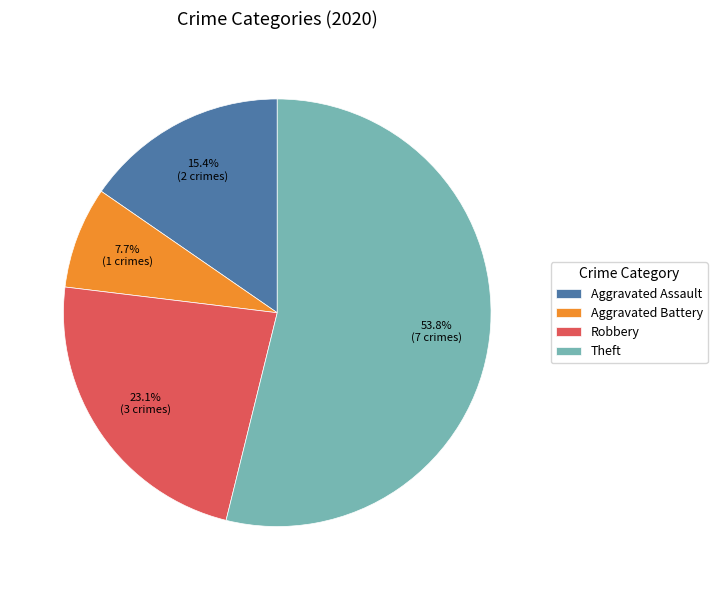

Is it true that Aggravated Assault is 26% of the pie?

False